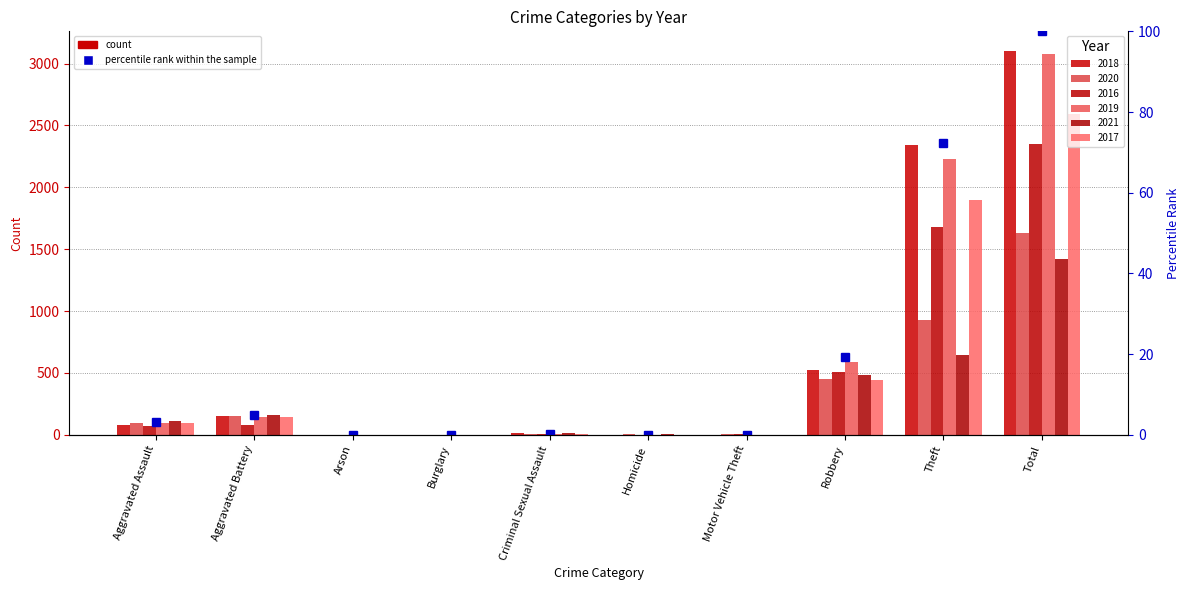

What is the sum of all 2021 values?

2844